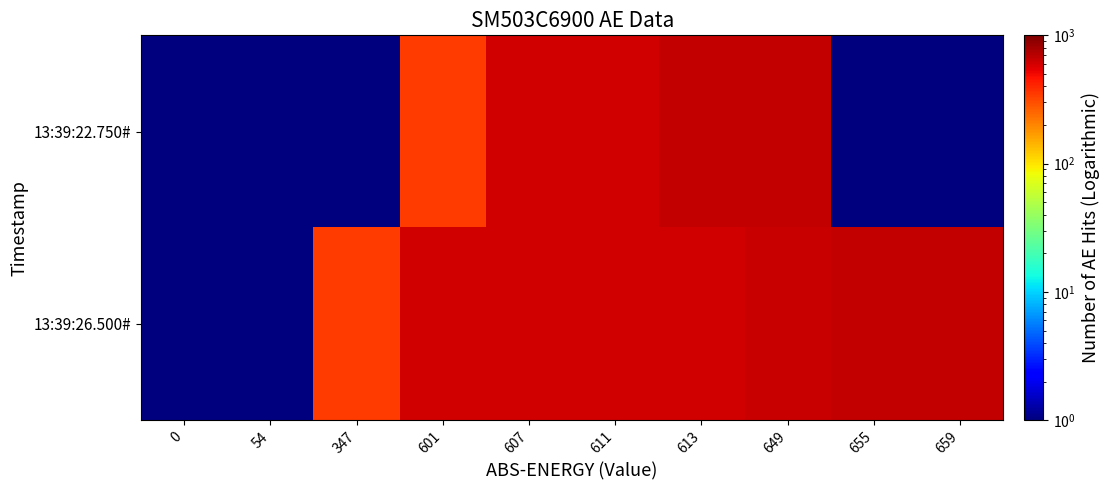

At which category is the sum across all series the highest?

649